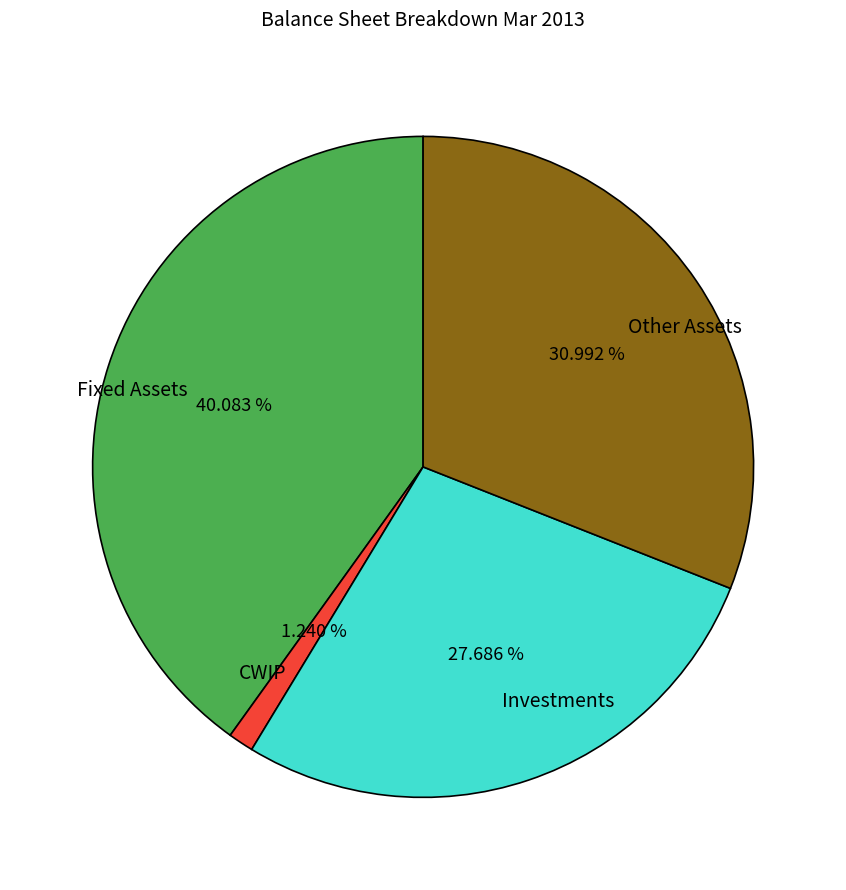

True or false: Fixed Assets accounts for 40% of the total.

True